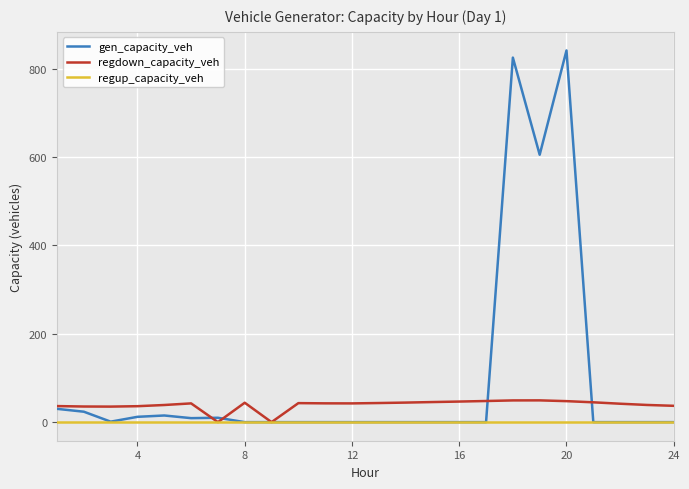

Rank the series by their maximum value, from lowest to highest.

regup_capacity_veh, regdown_capacity_veh, gen_capacity_veh